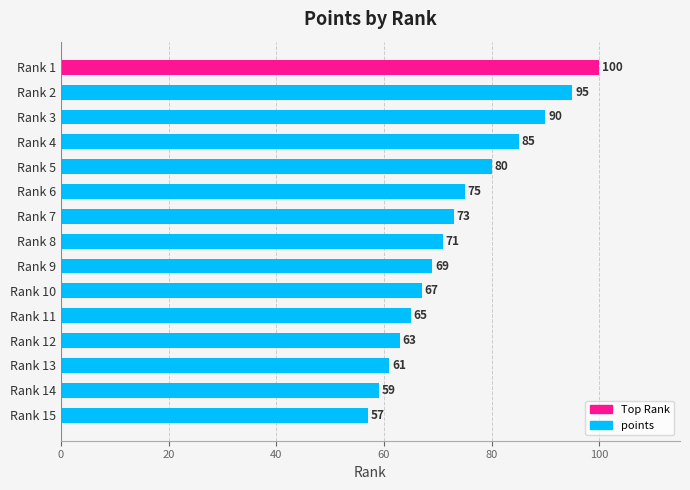

Is it true that the value at Rank 3 is 90?

True